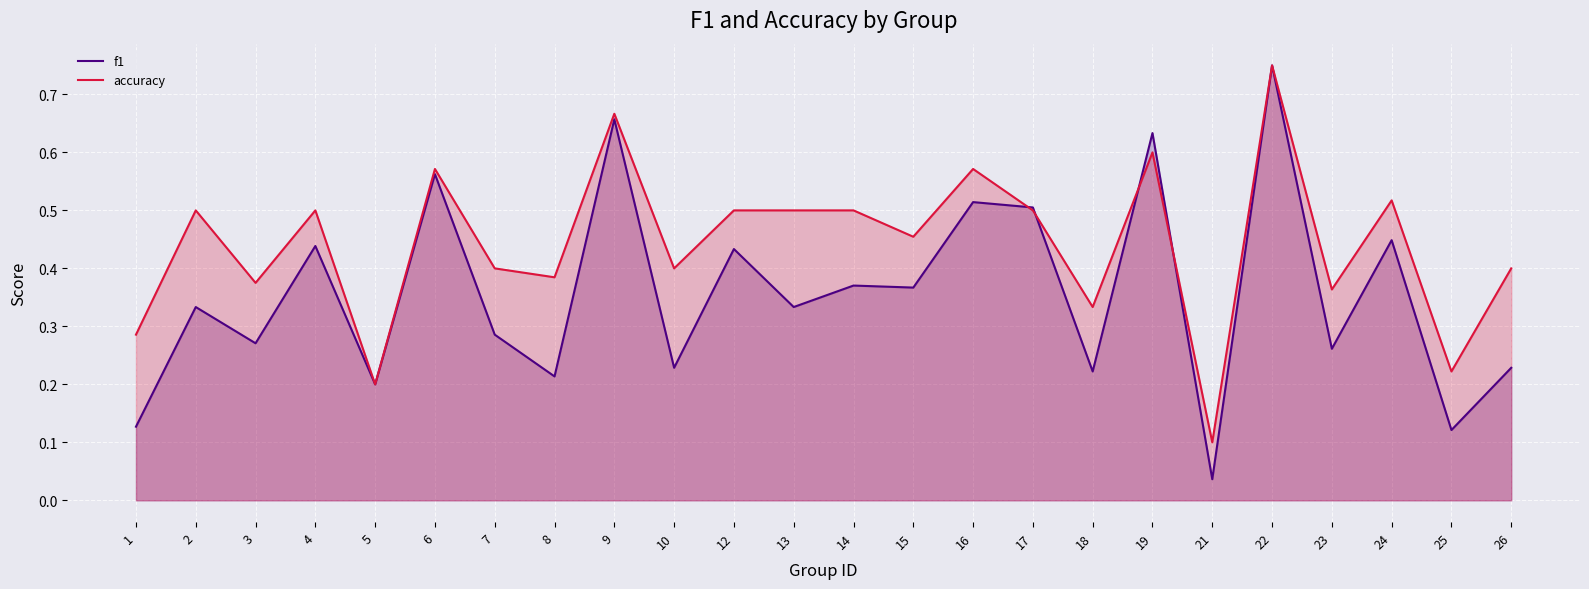

Rank the categories by f1 value from highest to lowest.

22, 9, 19, 6, 16, 17, 24, 4, 12, 14, 15, 2, 13, 7, 3, 23, 10, 26, 18, 8, 5, 1, 25, 21